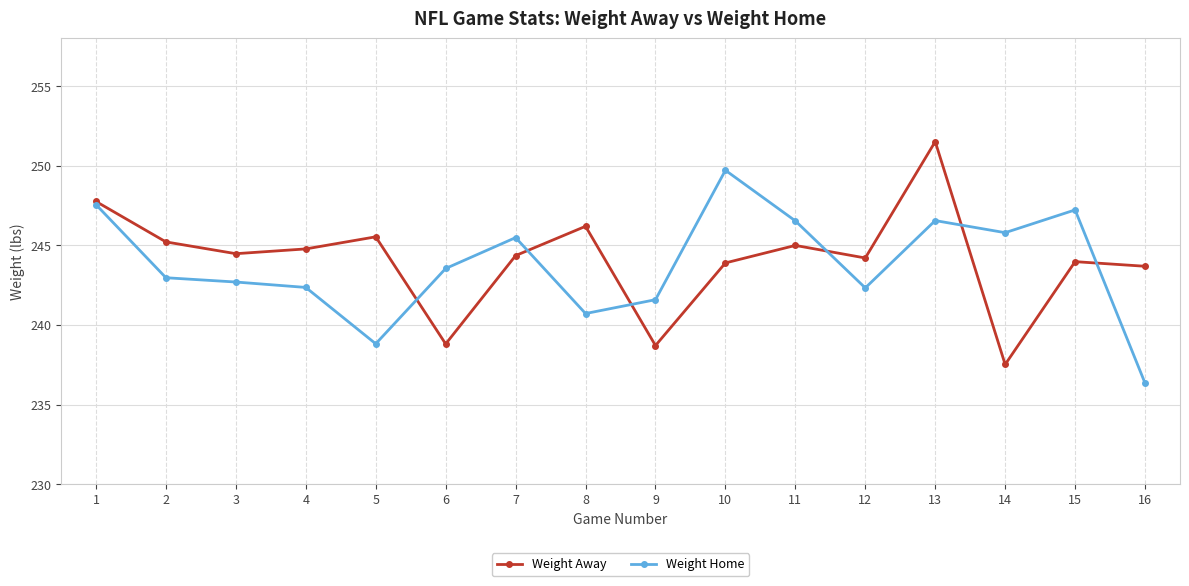

How many lines are shown in the chart?

2